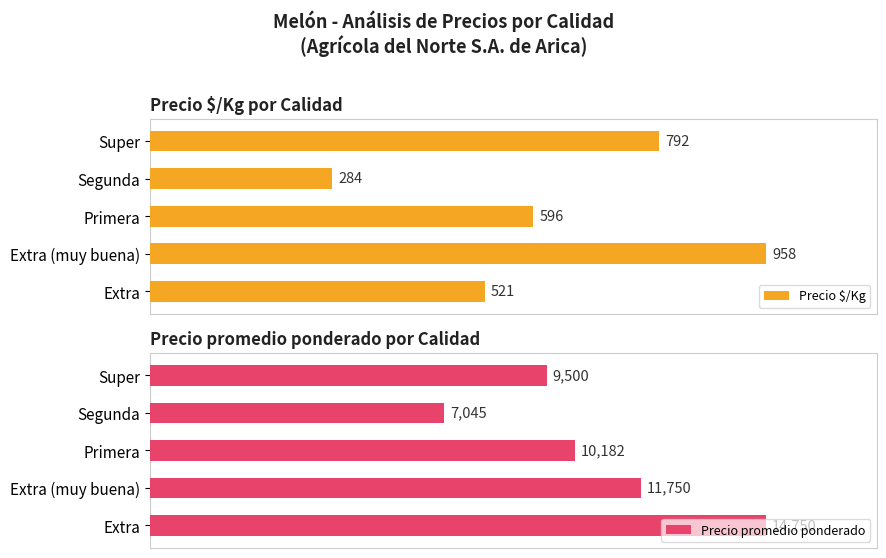

Where is Precio $/Kg nearest to the value 621?

Primera